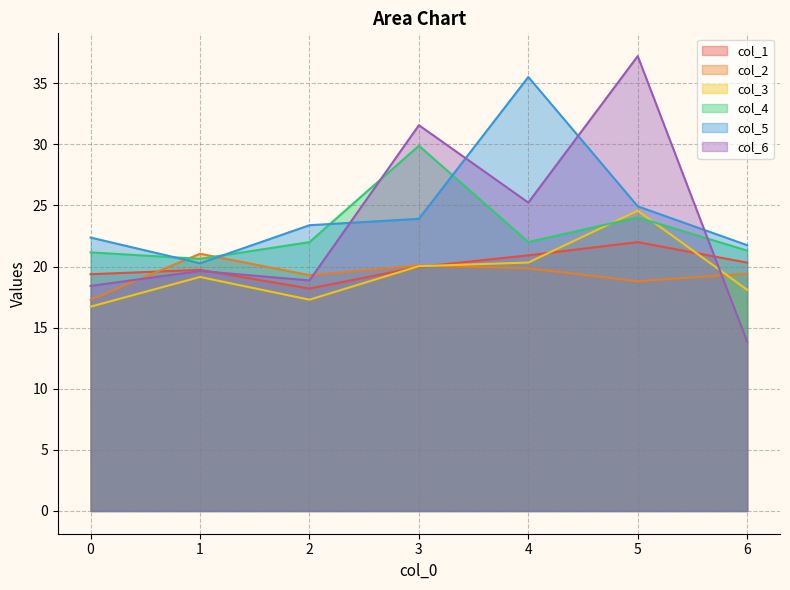

At which category is the sum across all series the highest?

5